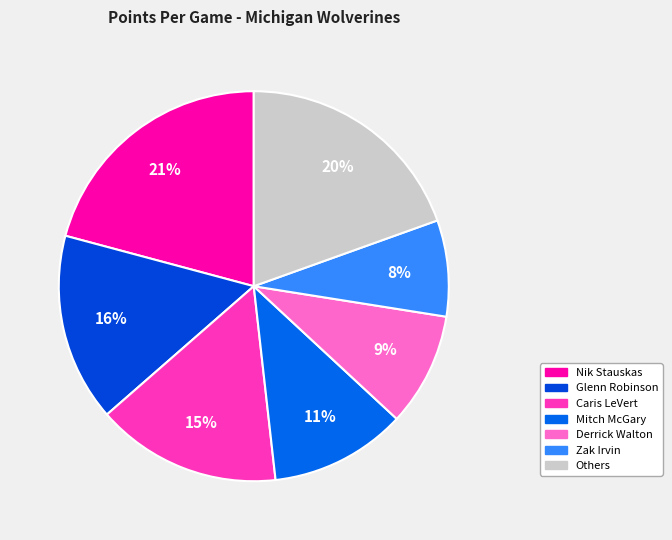

How many slices are in this pie chart?

7